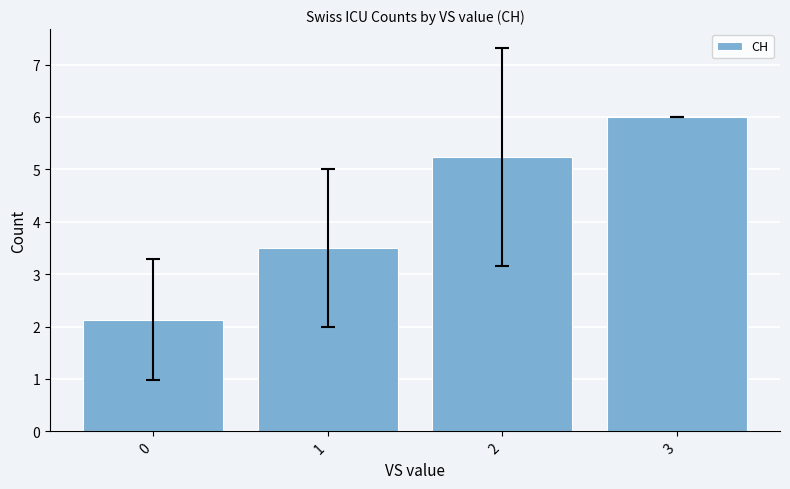

Which has a higher value, 0 or 2?

2